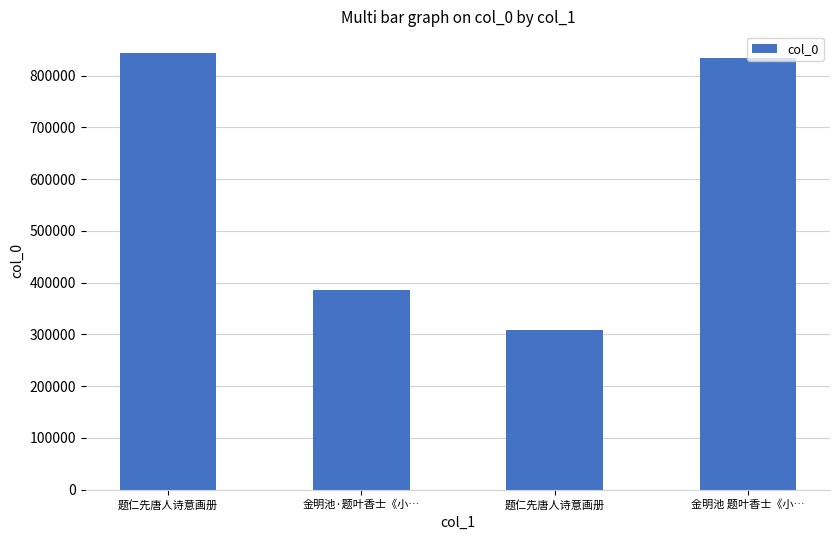

Are the bars grouped side by side (vs. stacked)?

No